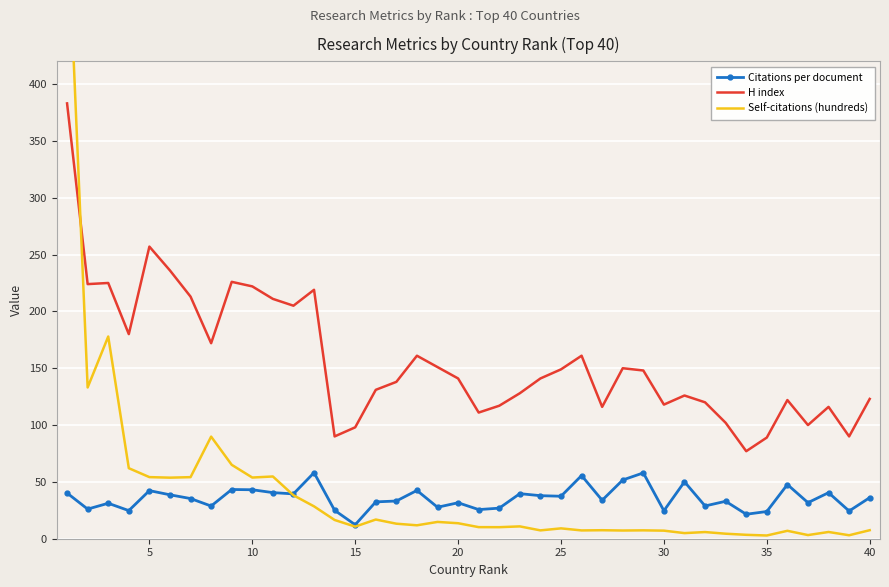

True or false: H index and Citations per document cross at least once.

False